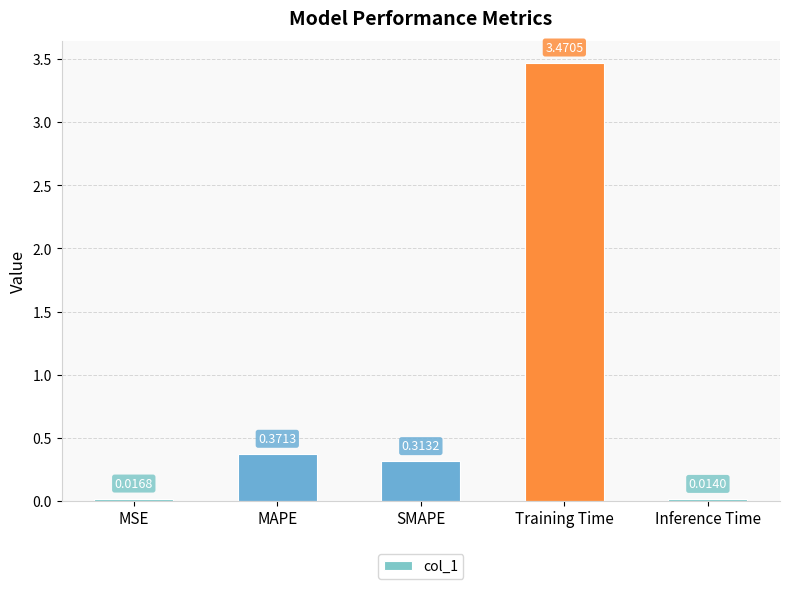

What is the difference between the values at Training Time and MAPE?

3.1